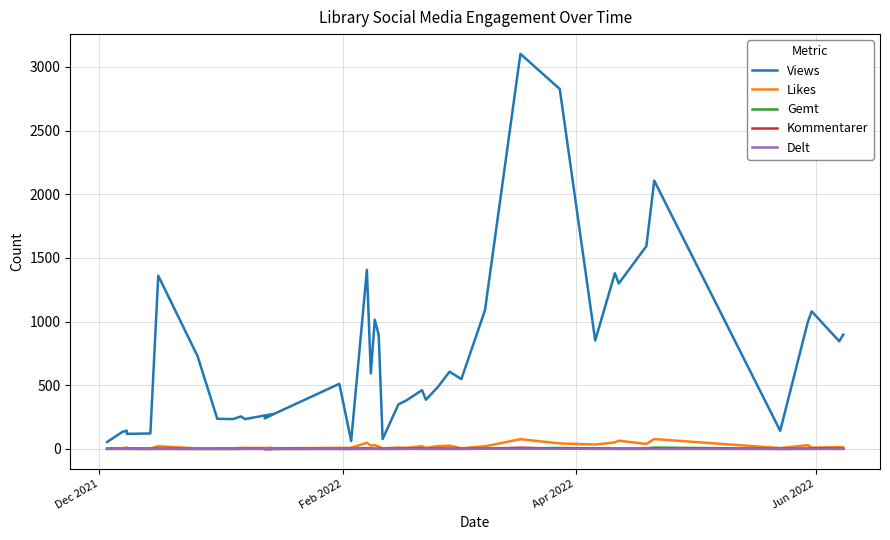

How many lines are shown in the chart?

5